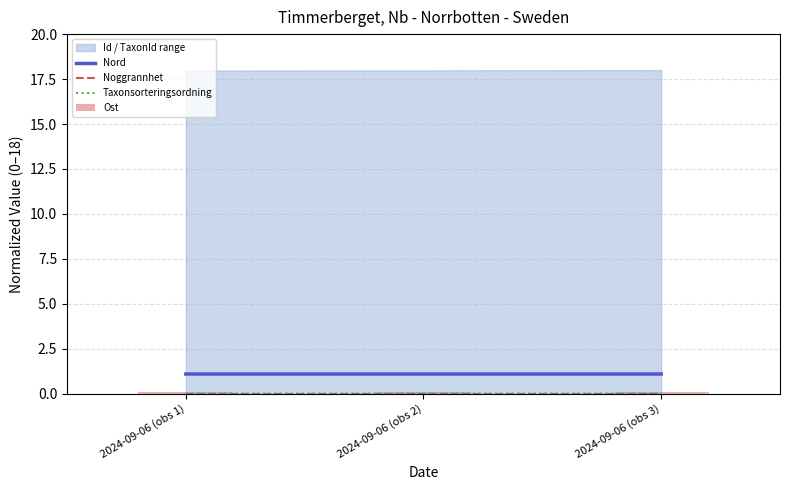

Which series has the widest spread of values?

Taxonsorteringsordning